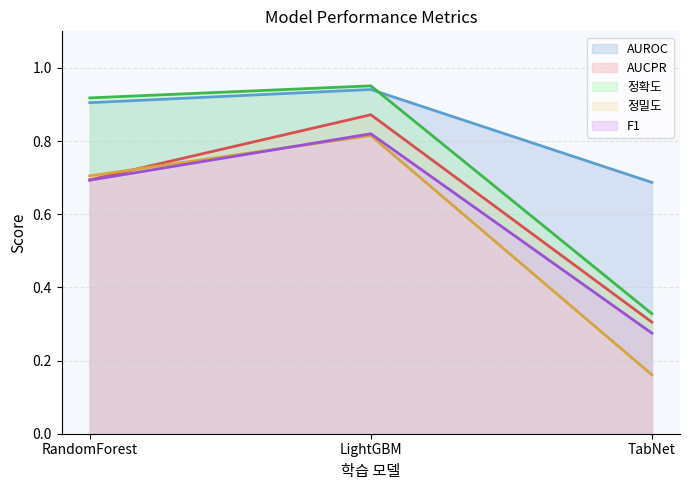

How many categories are shown in the chart?

3